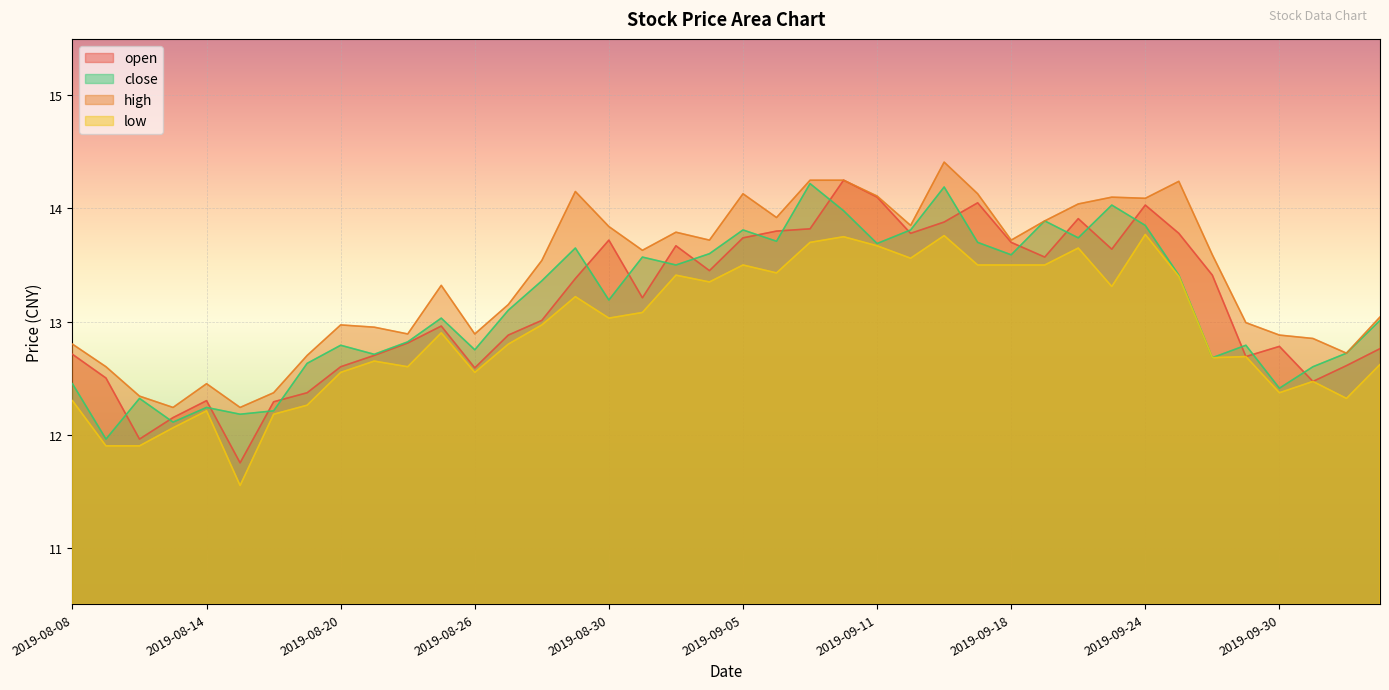

At which label is open closest to 13?

2019-08-28